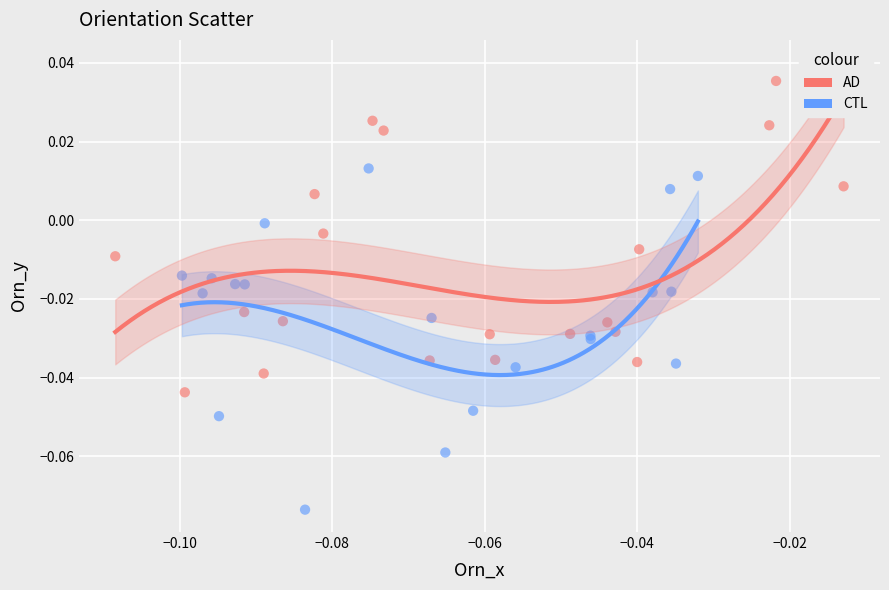

Which series reaches the maximum Y coordinate?

AD